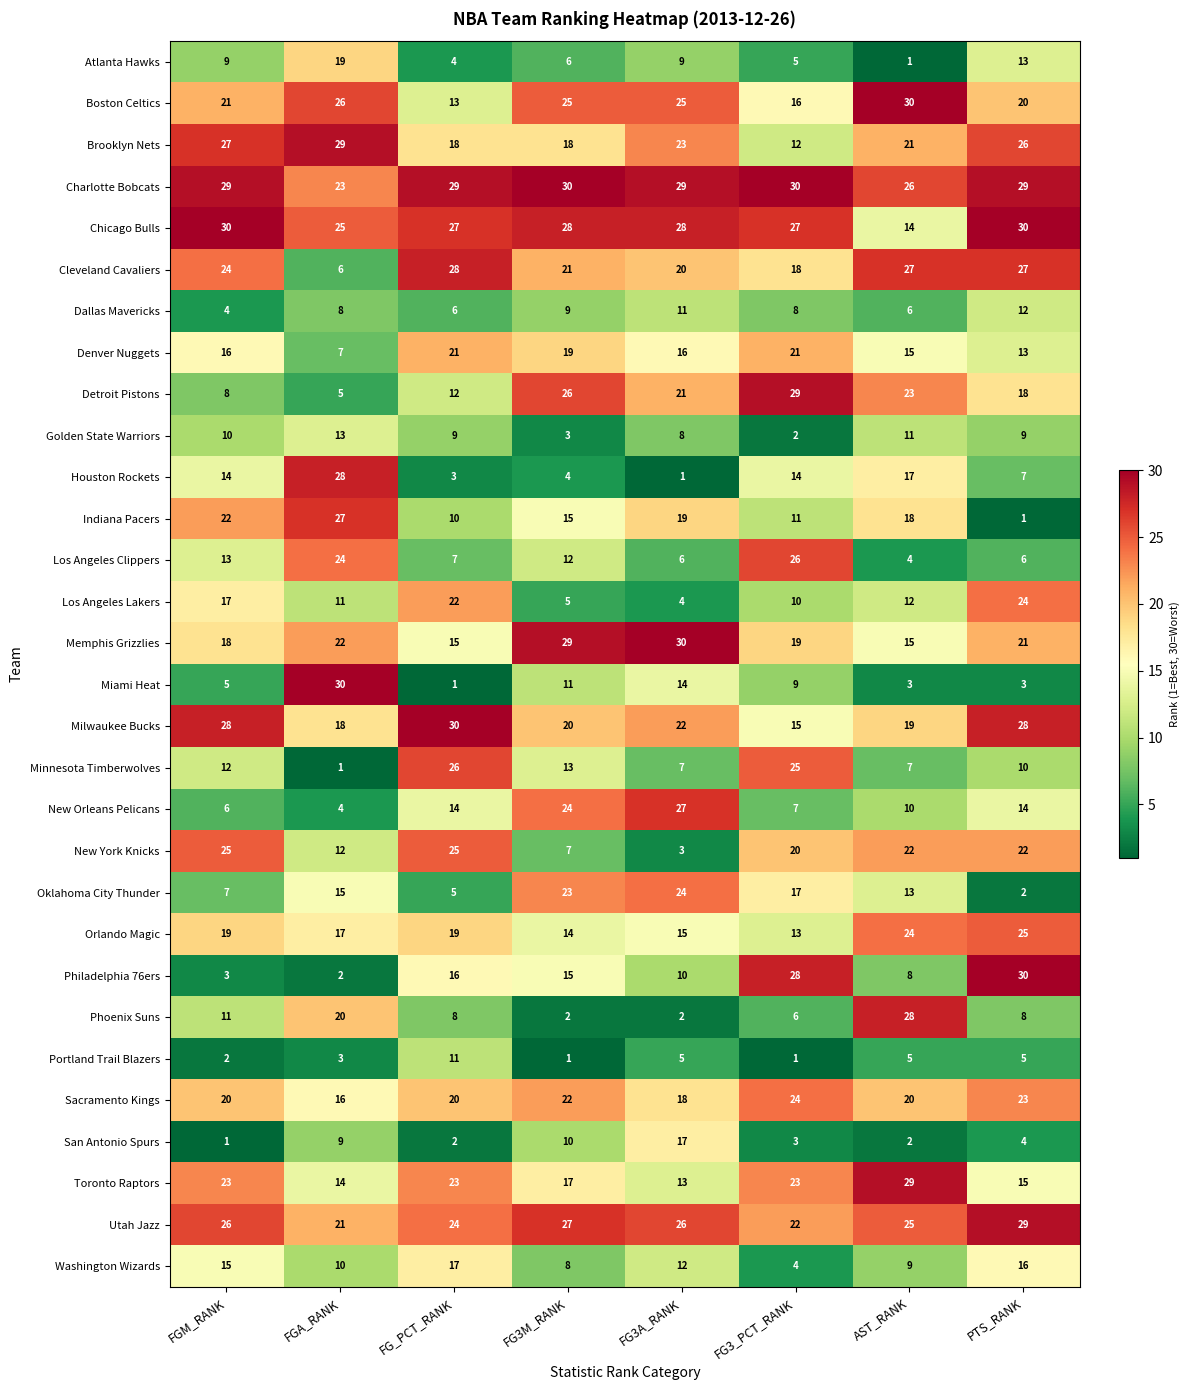

How many data points does each series have?

8